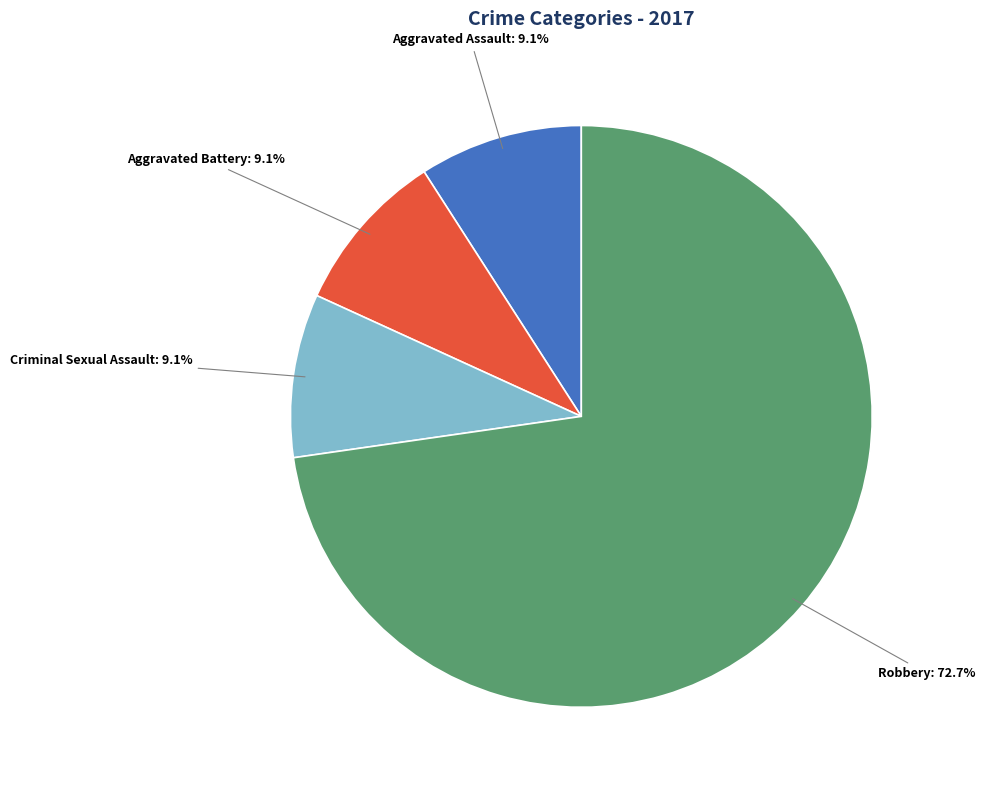

To the nearest percent, what is the average slice percentage?

25%